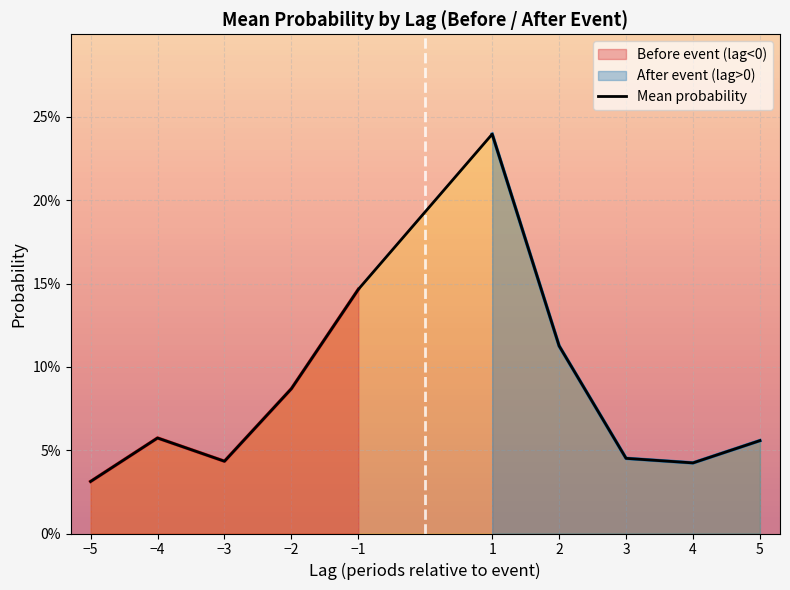

The value at −2 is 0.1. True or false?

True